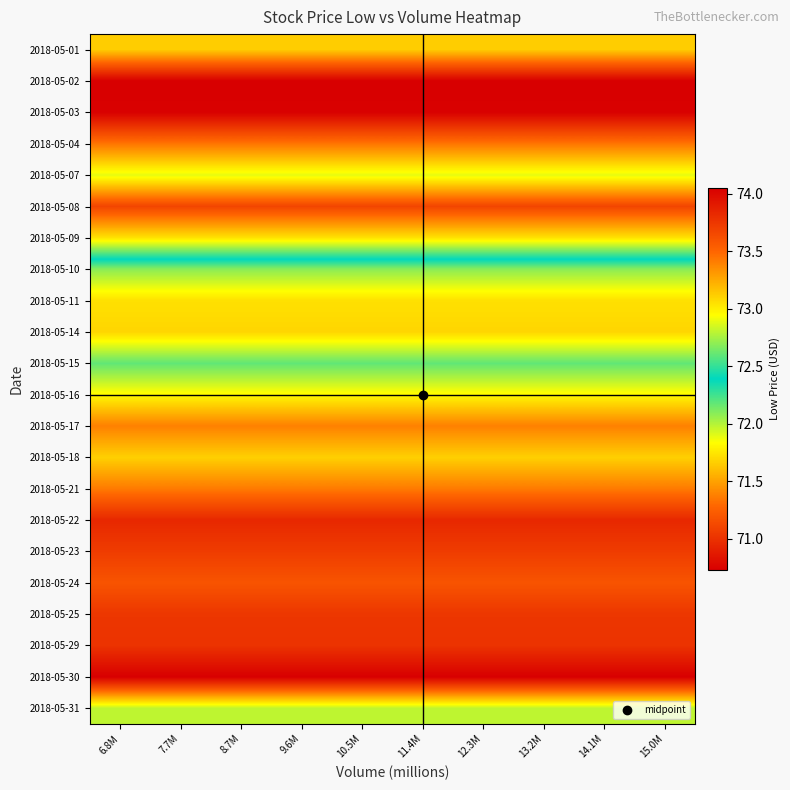

Reading left to right, list all the values displayed in this chart.

2018-05-01: 6.8M=71.7	7.7M=71.7	8.7M=71.7	9.6M=71.7	10.5M=71.7	11.4M=71.7	12.3M=71.7	13.2M=71.7	14.1M=71.7	15.0M=71.7
2018-05-02: 6.8M=70.7	7.7M=70.7	8.7M=70.7	9.6M=70.7	10.5M=70.7	11.4M=70.7	12.3M=70.7	13.2M=70.7	14.1M=70.7	15.0M=70.7
2018-05-03: 6.8M=70.7	7.7M=70.7	8.7M=70.7	9.6M=70.7	10.5M=70.7	11.4M=70.7	12.3M=70.7	13.2M=70.7	14.1M=70.7	15.0M=70.7
2018-05-04: 6.8M=71.3	7.7M=71.3	8.7M=71.3	9.6M=71.3	10.5M=71.3	11.4M=71.3	12.3M=71.3	13.2M=71.3	14.1M=71.3	15.0M=71.3
2018-05-07: 6.8M=71.9	7.7M=71.9	8.7M=71.9	9.6M=71.9	10.5M=71.9	11.4M=71.9	12.3M=71.9	13.2M=71.9	14.1M=71.9	15.0M=71.9
2018-05-08: 6.8M=71.1	7.7M=71.1	8.7M=71.1	9.6M=71.1	10.5M=71.1	11.4M=71.1	12.3M=71.1	13.2M=71.1	14.1M=71.1	15.0M=71.1
2018-05-09: 6.8M=71.7	7.7M=71.7	8.7M=71.7	9.6M=71.7	10.5M=71.7	11.4M=71.7	12.3M=71.7	13.2M=71.7	14.1M=71.7	15.0M=71.7
2018-05-10: 6.8M=72.7	7.7M=72.7	8.7M=72.7	9.6M=72.7	10.5M=72.7	11.4M=72.7	12.3M=72.7	13.2M=72.7	14.1M=72.7	15.0M=72.7
2018-05-11: 6.8M=73.0	7.7M=73.0	8.7M=73.0	9.6M=73.0	10.5M=73.0	11.4M=73.0	12.3M=73.0	13.2M=73.0	14.1M=73.0	15.0M=73.0
2018-05-14: 6.8M=73.1	7.7M=73.1	8.7M=73.1	9.6M=73.1	10.5M=73.1	11.4M=73.1	12.3M=73.1	13.2M=73.1	14.1M=73.1	15.0M=73.1
2018-05-15: 6.8M=72.6	7.7M=72.6	8.7M=72.6	9.6M=72.6	10.5M=72.6	11.4M=72.6	12.3M=72.6	13.2M=72.6	14.1M=72.6	15.0M=72.6
2018-05-16: 6.8M=73.0	7.7M=73.0	8.7M=73.0	9.6M=73.0	10.5M=73.0	11.4M=73.0	12.3M=73.0	13.2M=73.0	14.1M=73.0	15.0M=73.0
2018-05-17: 6.8M=73.4	7.7M=73.4	8.7M=73.4	9.6M=73.4	10.5M=73.4	11.4M=73.4	12.3M=73.4	13.2M=73.4	14.1M=73.4	15.0M=73.4
2018-05-18: 6.8M=73.1	7.7M=73.1	8.7M=73.1	9.6M=73.1	10.5M=73.1	11.4M=73.1	12.3M=73.1	13.2M=73.1	14.1M=73.1	15.0M=73.1
2018-05-21: 6.8M=73.4	7.7M=73.4	8.7M=73.4	9.6M=73.4	10.5M=73.4	11.4M=73.4	12.3M=73.4	13.2M=73.4	14.1M=73.4	15.0M=73.4
2018-05-22: 6.8M=73.8	7.7M=73.8	8.7M=73.8	9.6M=73.8	10.5M=73.8	11.4M=73.8	12.3M=73.8	13.2M=73.8	14.1M=73.8	15.0M=73.8
2018-05-23: 6.8M=73.7	7.7M=73.7	8.7M=73.7	9.6M=73.7	10.5M=73.7	11.4M=73.7	12.3M=73.7	13.2M=73.7	14.1M=73.7	15.0M=73.7
2018-05-24: 6.8M=73.6	7.7M=73.6	8.7M=73.6	9.6M=73.6	10.5M=73.6	11.4M=73.6	12.3M=73.6	13.2M=73.6	14.1M=73.6	15.0M=73.6
2018-05-25: 6.8M=73.8	7.7M=73.8	8.7M=73.8	9.6M=73.8	10.5M=73.8	11.4M=73.8	12.3M=73.8	13.2M=73.8	14.1M=73.8	15.0M=73.8
2018-05-29: 6.8M=73.8	7.7M=73.8	8.7M=73.8	9.6M=73.8	10.5M=73.8	11.4M=73.8	12.3M=73.8	13.2M=73.8	14.1M=73.8	15.0M=73.8
2018-05-30: 6.8M=74.0	7.7M=74.0	8.7M=74.0	9.6M=74.0	10.5M=74.0	11.4M=74.0	12.3M=74.0	13.2M=74.0	14.1M=74.0	15.0M=74.0
2018-05-31: 6.8M=72.8	7.7M=72.8	8.7M=72.8	9.6M=72.8	10.5M=72.8	11.4M=72.8	12.3M=72.8	13.2M=72.8	14.1M=72.8	15.0M=72.8